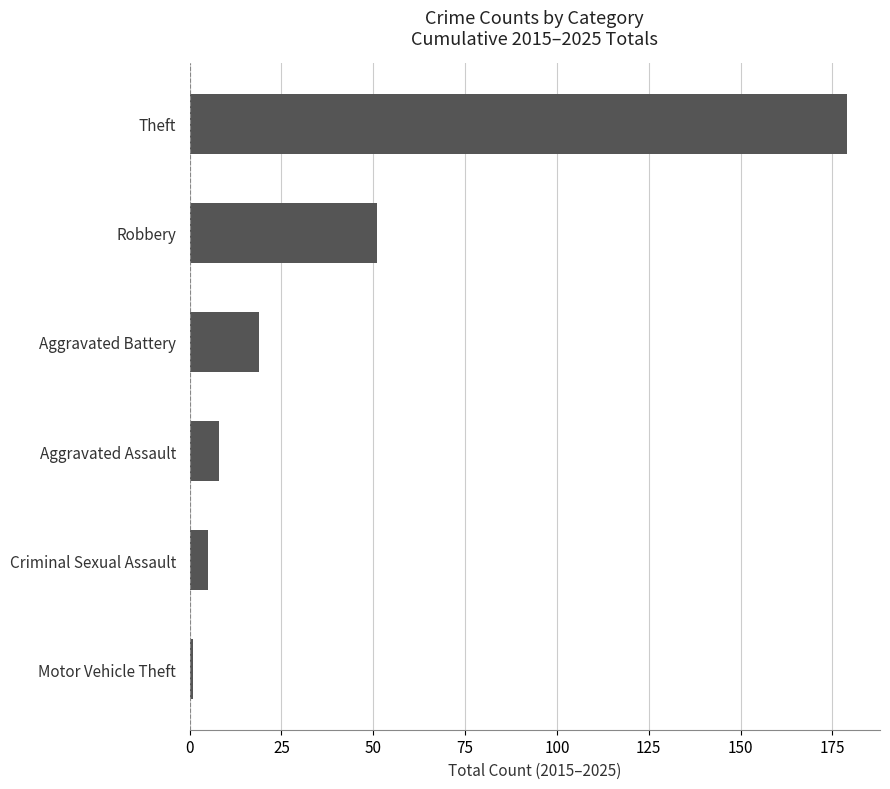

Reading bottom to top, transcribe all the data shown in this chart.

Motor Vehicle Theft=1	Criminal Sexual Assault=5	Aggravated Assault=8	Aggravated Battery=19	Robbery=51	Theft=179